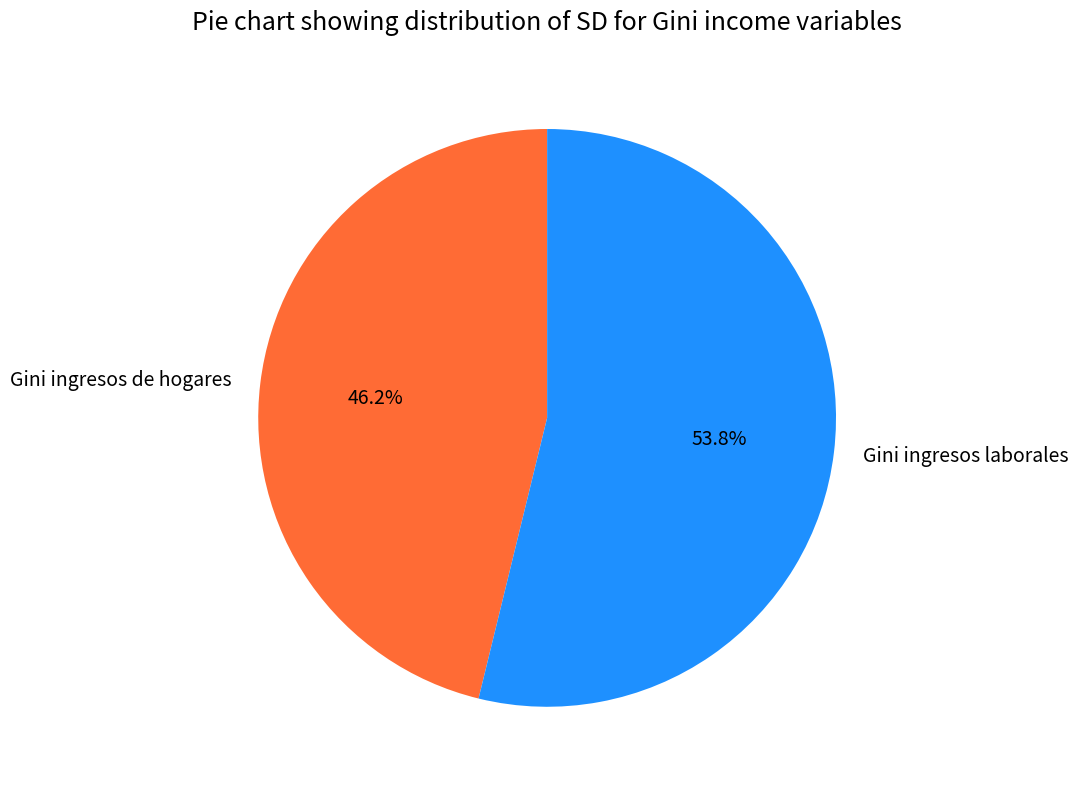

To the nearest percent, what portion does Gini ingresos de hogares represent?

46%